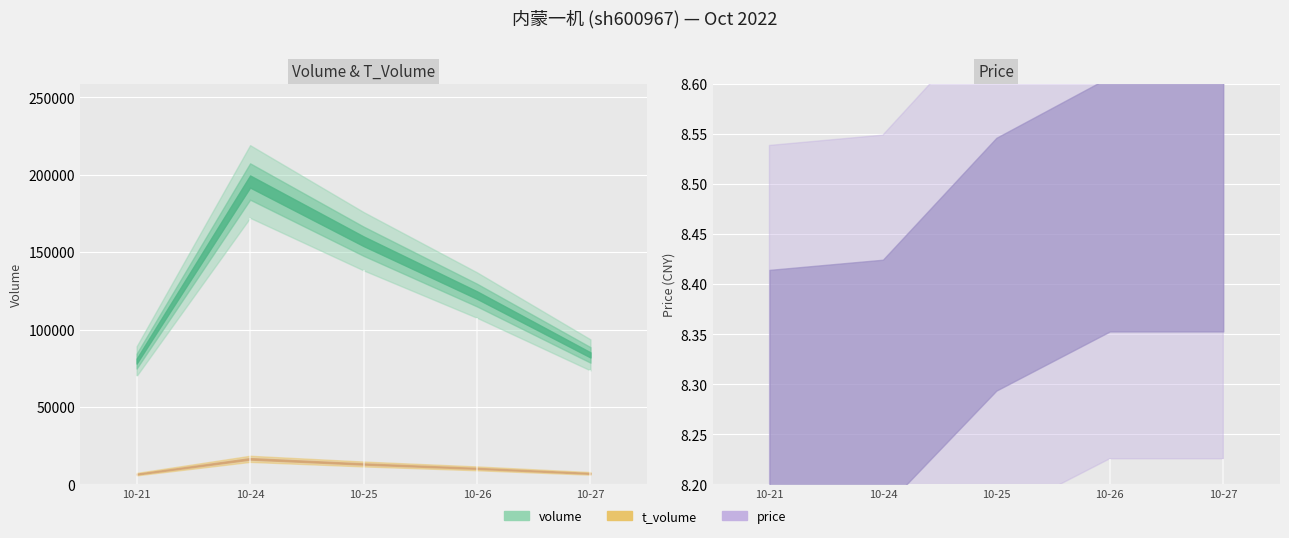

Which series has the largest range (max minus min)?

volume